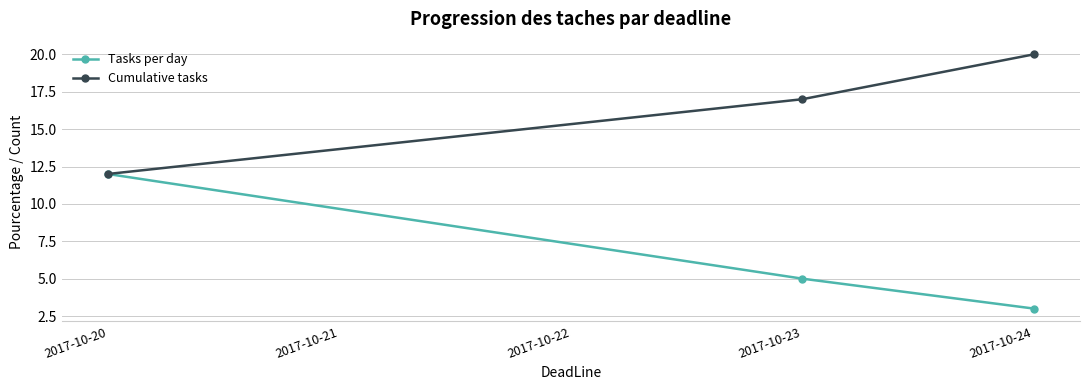

At which label is Cumulative tasks closest to 16?

2017-10-23